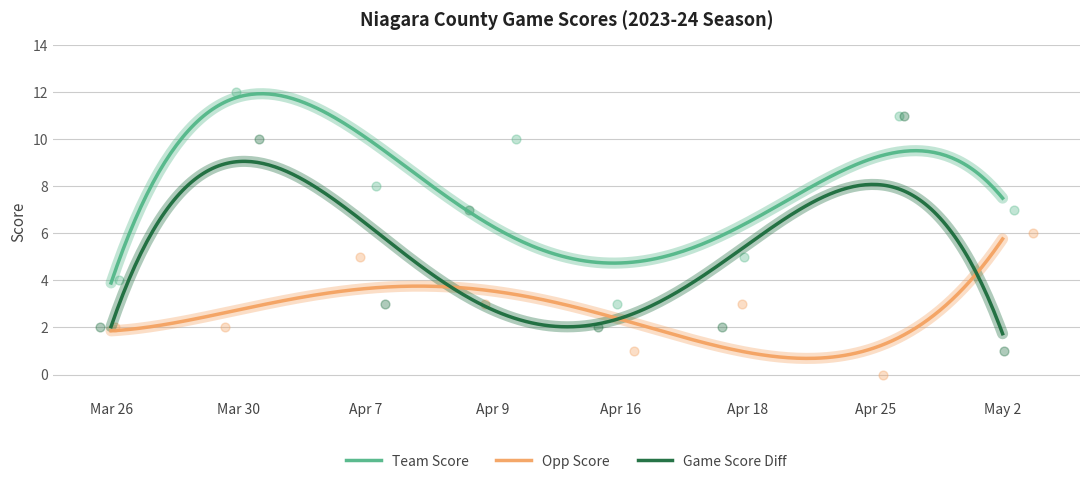

True or false: Opp Score and Team Score intersect in this chart.

False